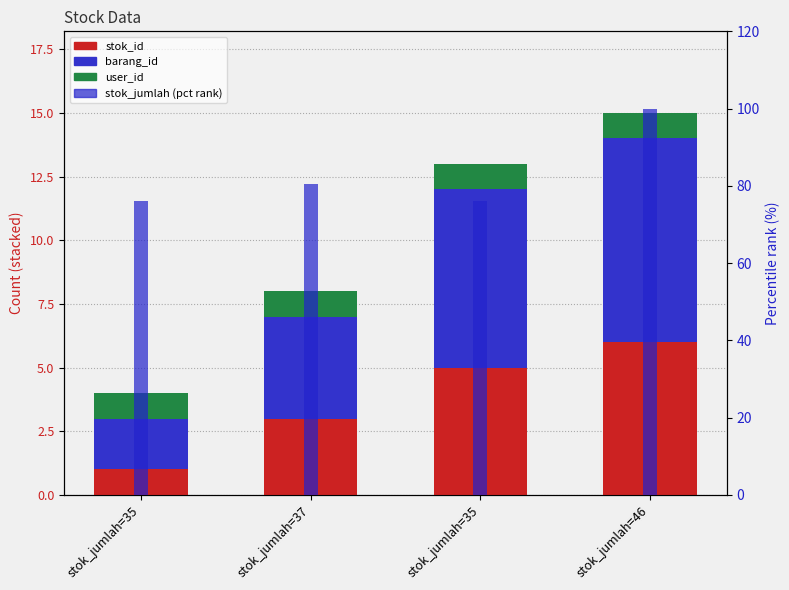

At which label does barang_id first exceed 7?

stok_jumlah=46